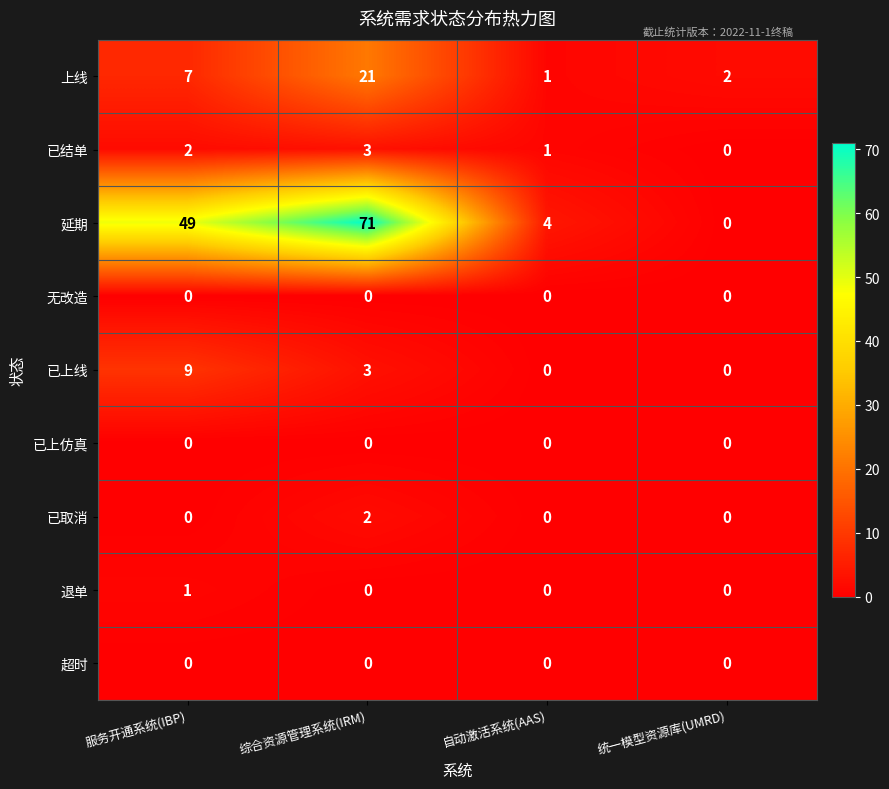

What is the spread (max minus min) of values at 服务开通系统(IBP)?

49